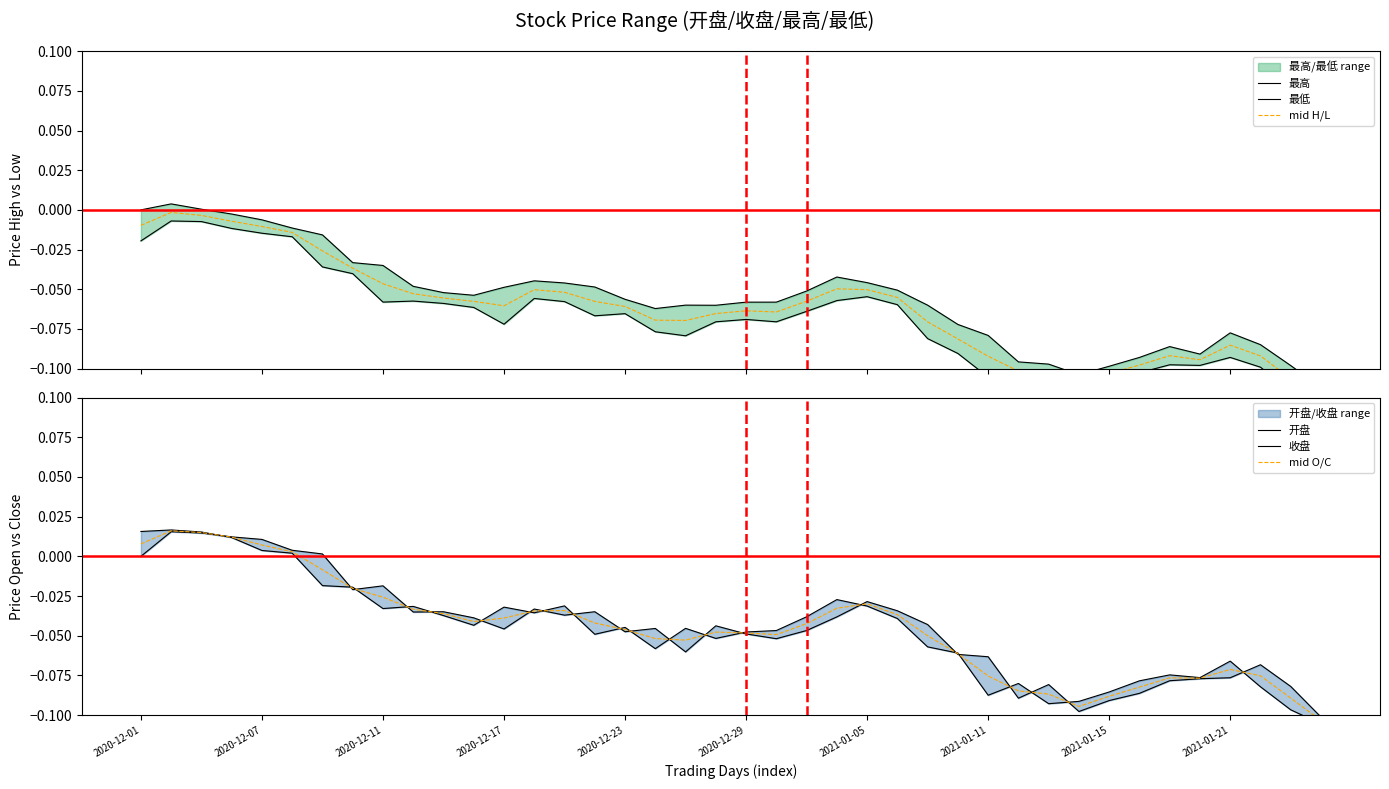

List the series in order of their peak value, highest first.

收盘, mid O/C, 开盘, 最高, mid H/L, 最低